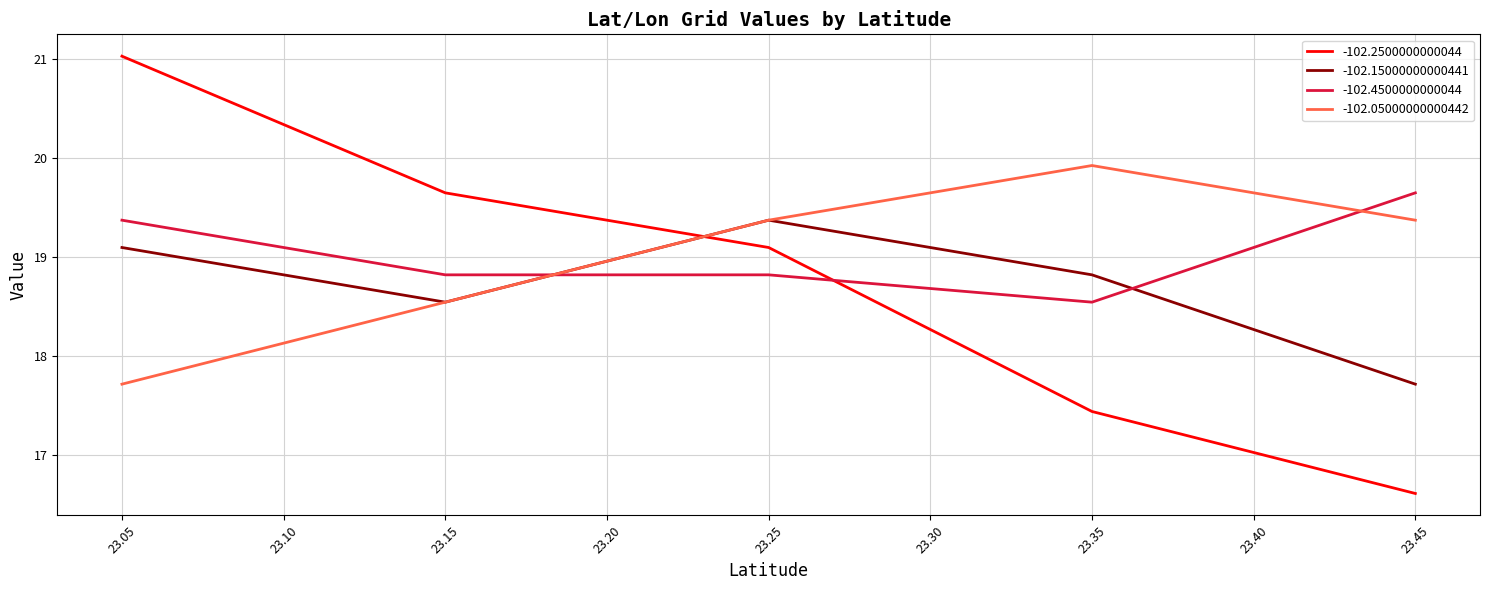

Which label corresponds to the largest value in the chart?

23.05